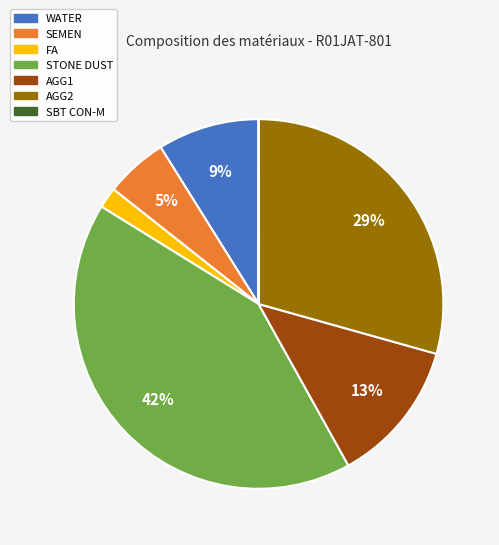

Which category has the biggest portion of the pie?

STONE DUST